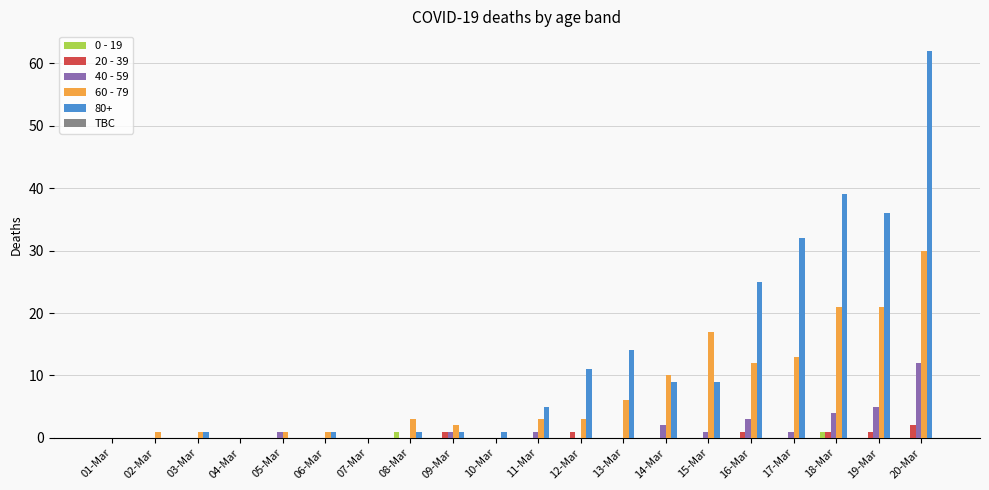

What is the average value of the 60 - 79 series?

7